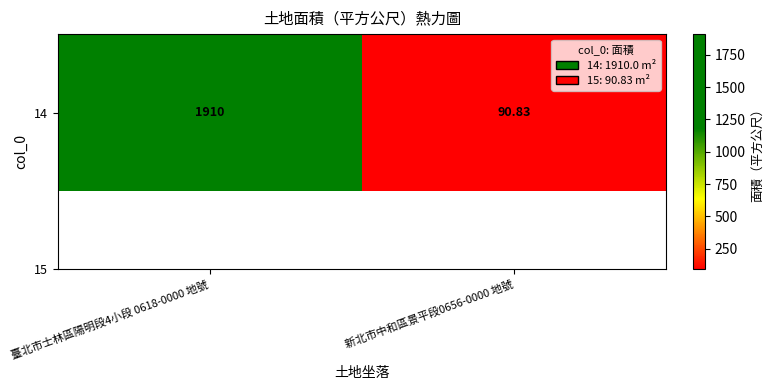

What is the sum of all values?

2000.8